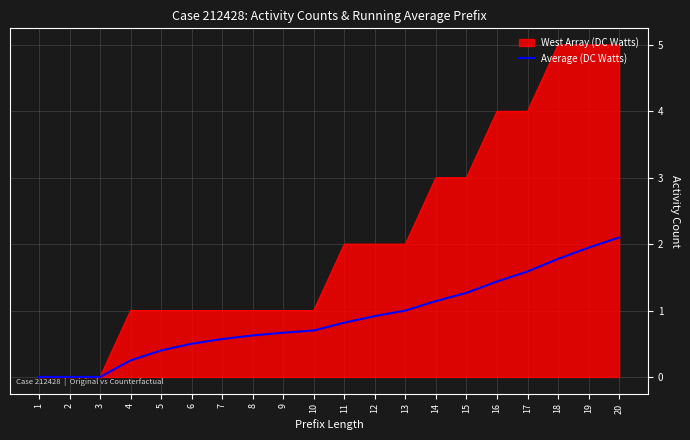

True or false: West Array (DC Watts) has a value of -2.9 at 1.

False